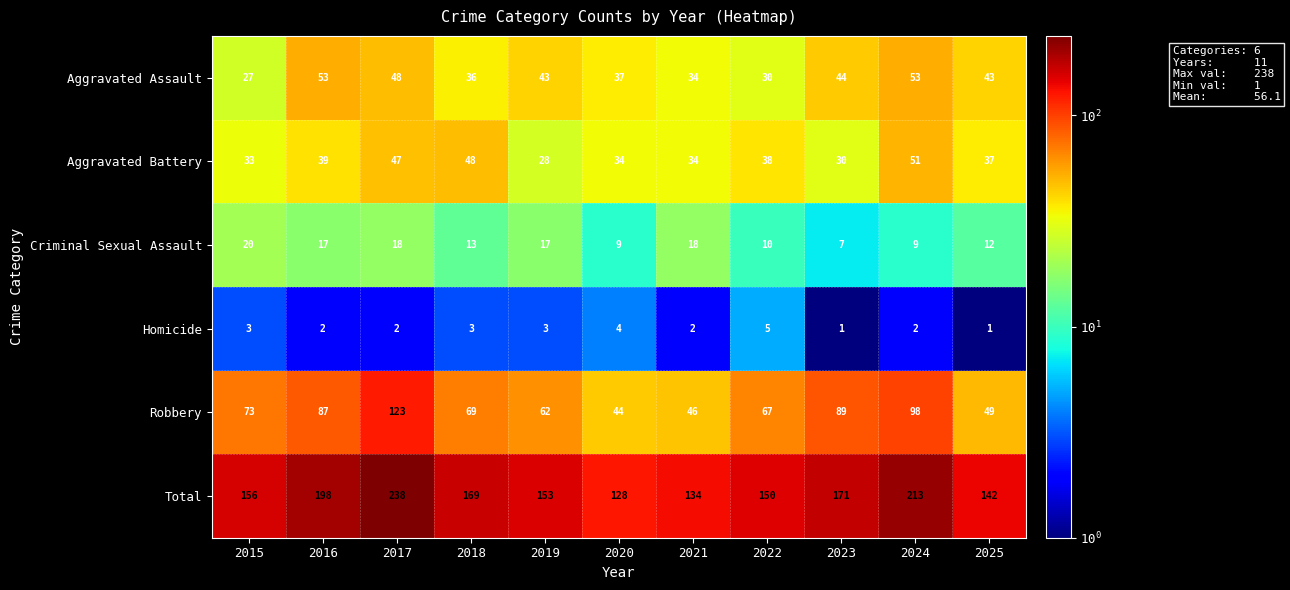

Which series has the largest total across all categories?

Total